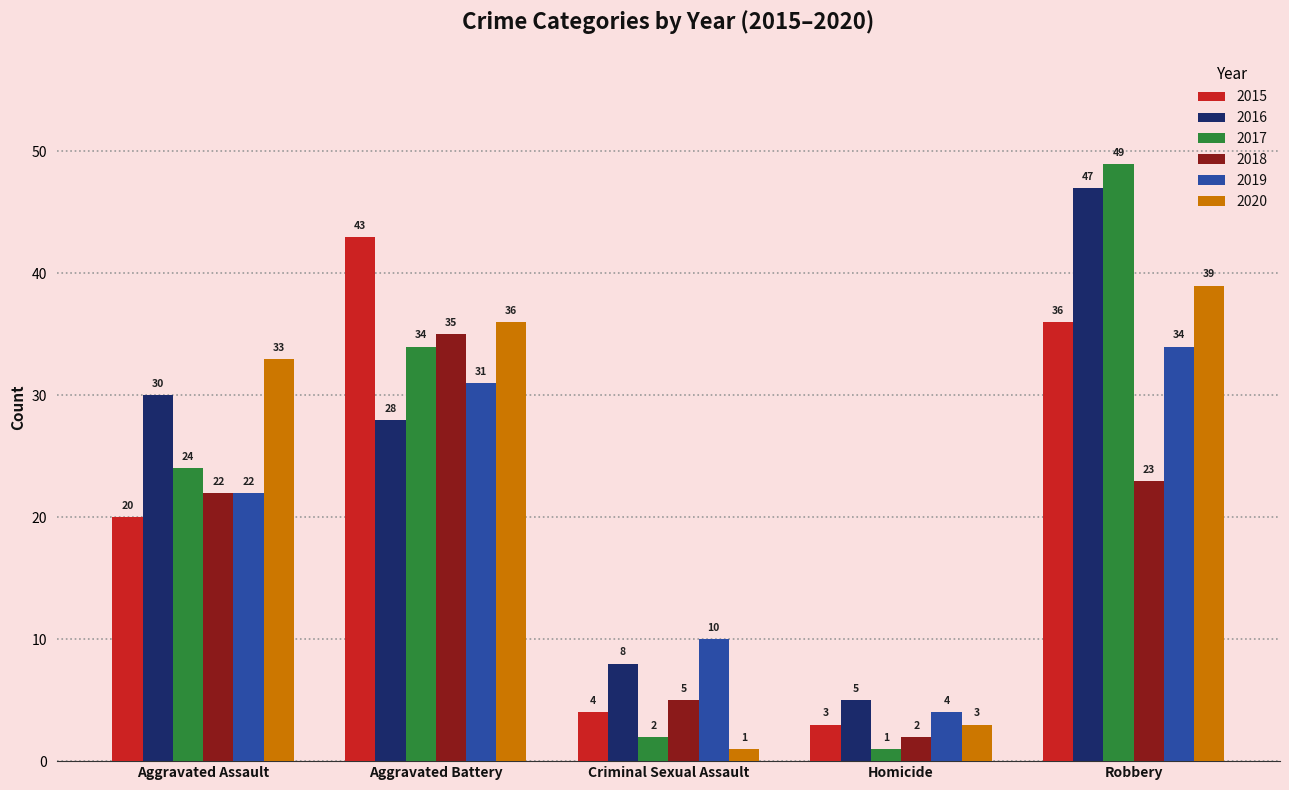

At which label is 2020 closest to 20?

Aggravated Assault